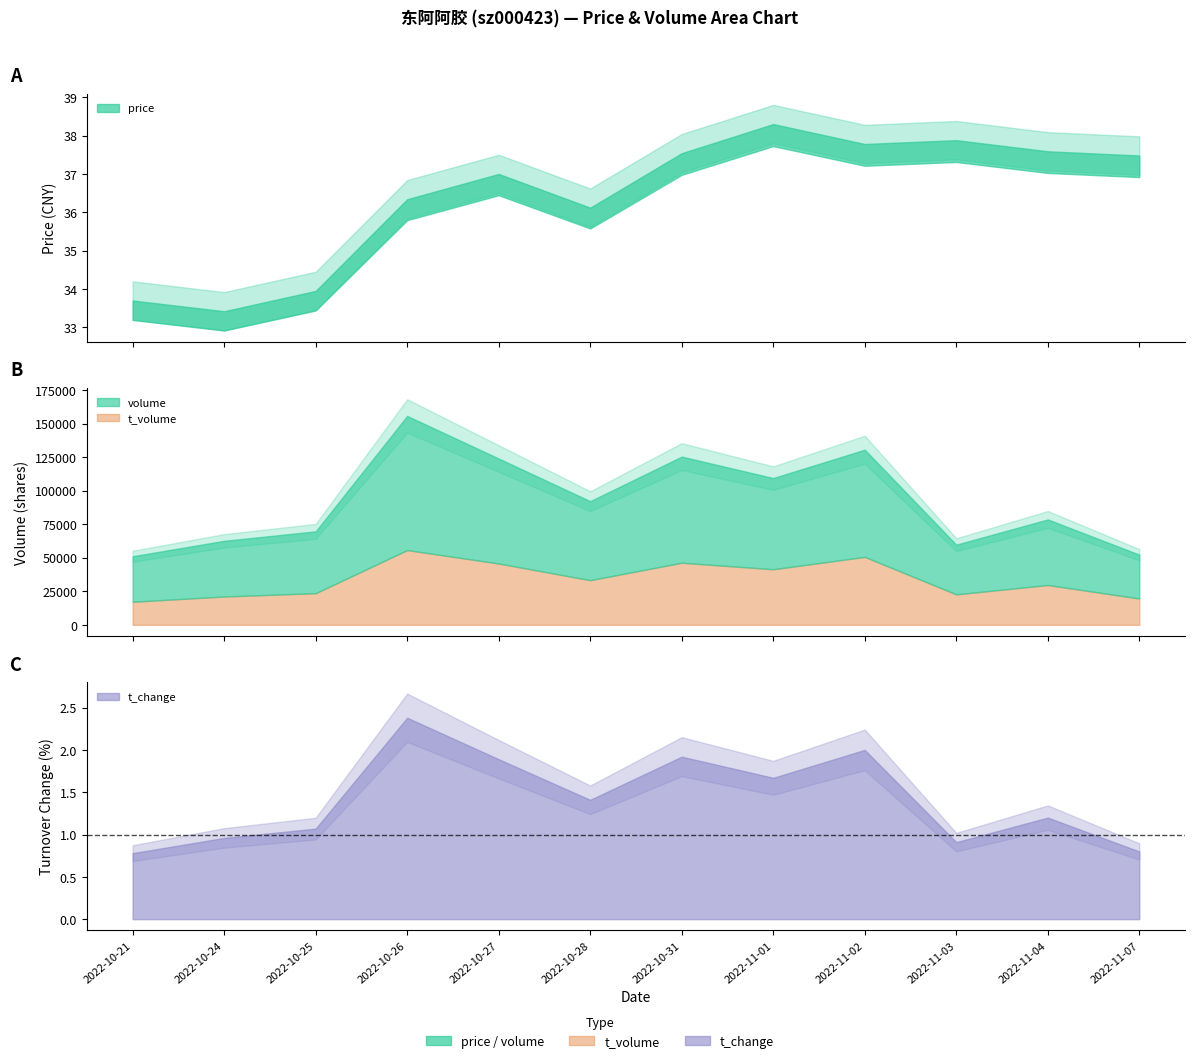

Reading left to right, what are all the values shown in this chart?

price: 33.7	33.4	34.0	36.3	37.0	36.1	37.5	38.3	37.8	37.9	37.6	37.5
volume: 51100.0	62603.0	69657.0	155681.0	123936.0	92144.0	125365.0	109365.0	130510.0	59722.0	78538.0	52277.0
t_volume: 17191.0	21120.0	23586.0	55714.0	45711.0	33284.0	46290.0	41429.0	50641.0	22726.0	29682.0	19625.0
t_change: 0.8	1.0	1.1	2.4	1.9	1.4	1.9	1.7	2.0	0.9	1.2	0.8